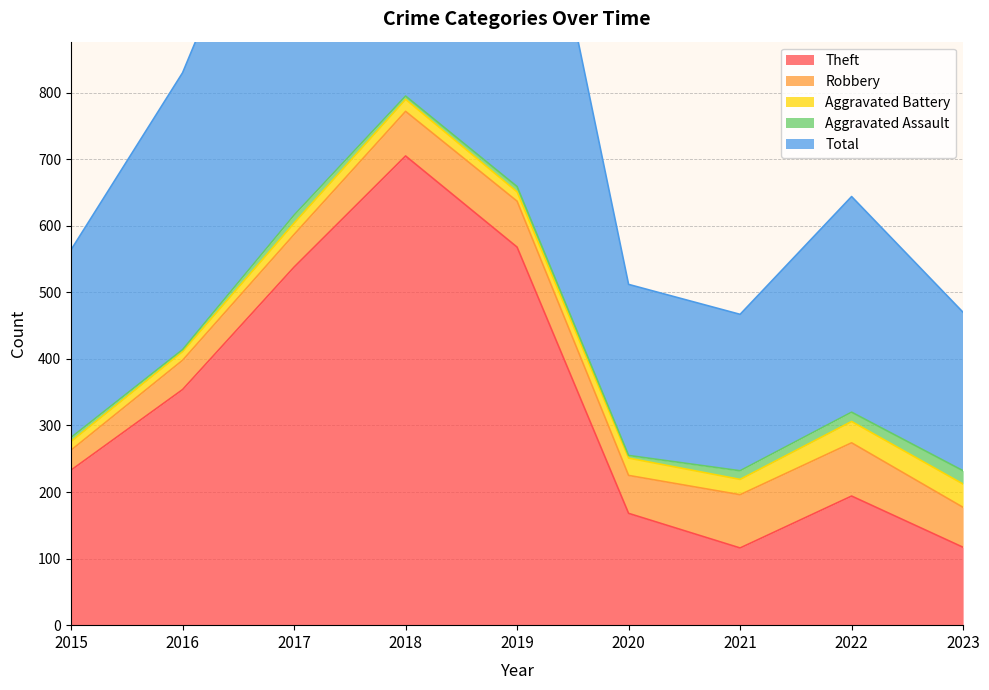

Which series has the largest total across all categories?

Total